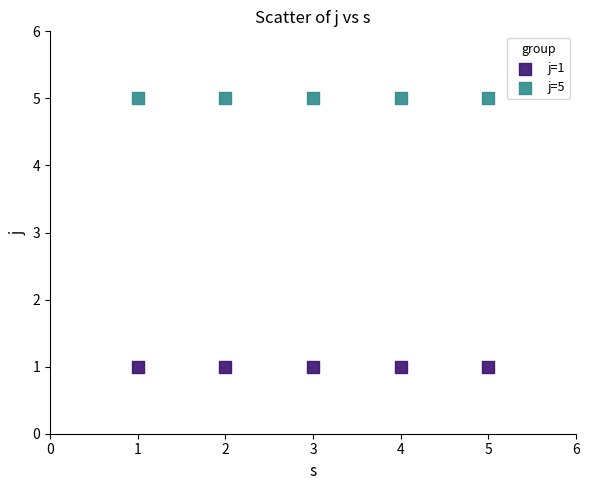

Across all data points, what is the average Y value?

3